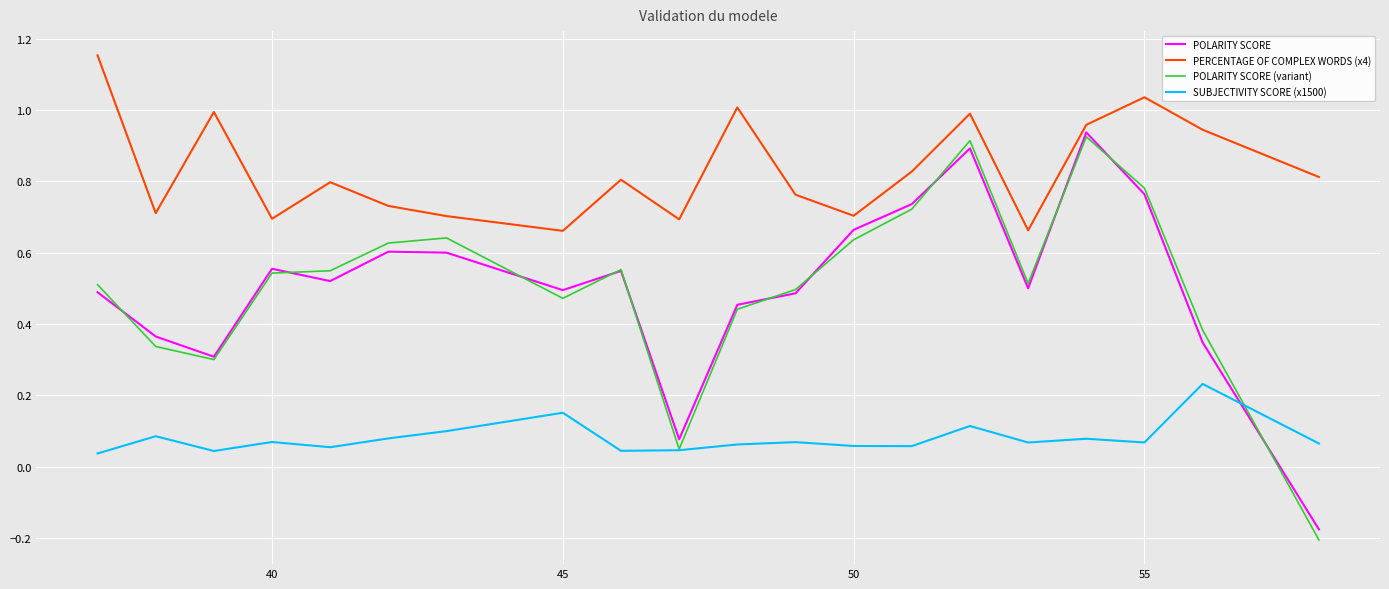

Which series has the largest total across all categories?

PERCENTAGE OF COMPLEX WORDS (x4)